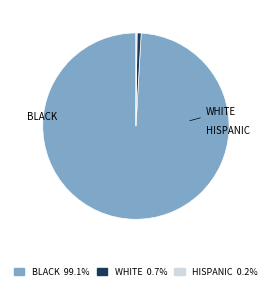

Is there a majority slice in this chart?

Yes